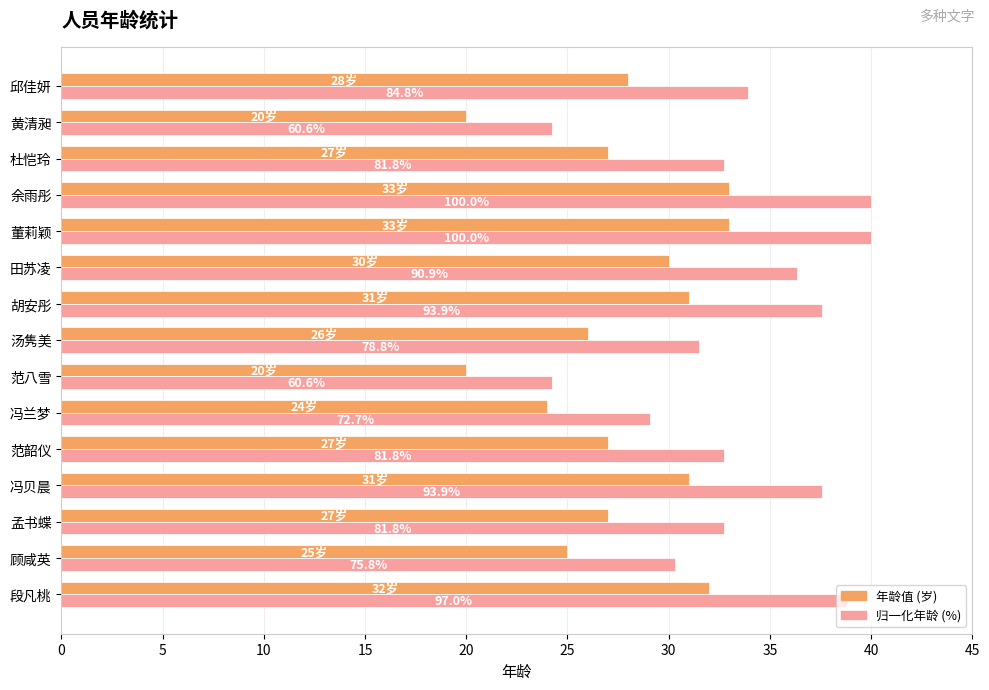

What is the smallest value displayed?

20.0